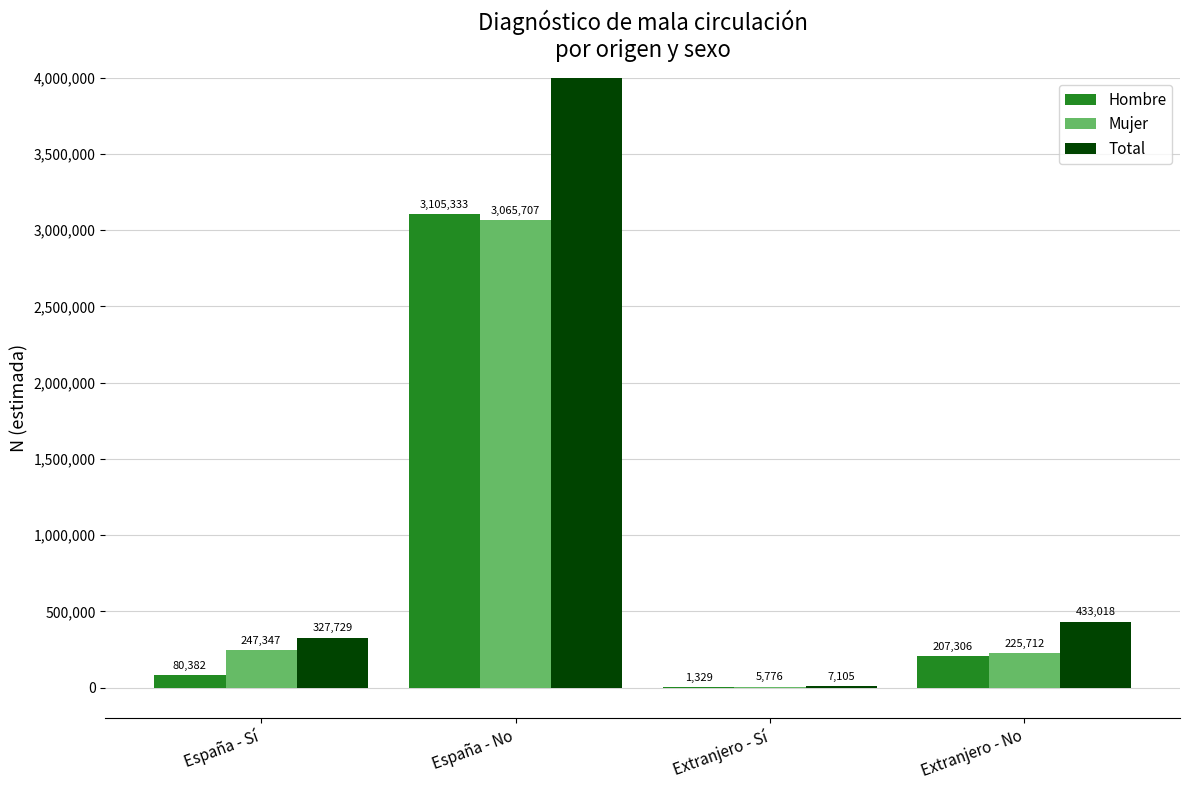

Which series has the largest range (max minus min)?

Total